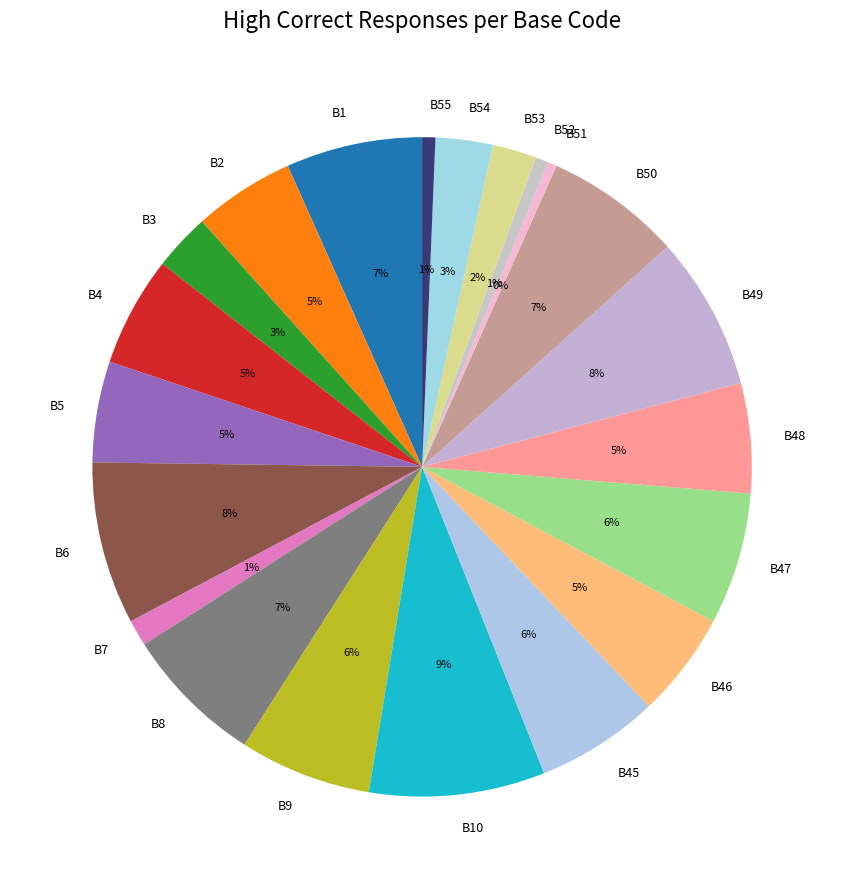

Approximately how many times larger is the value at B45 compared to B8?

0.9